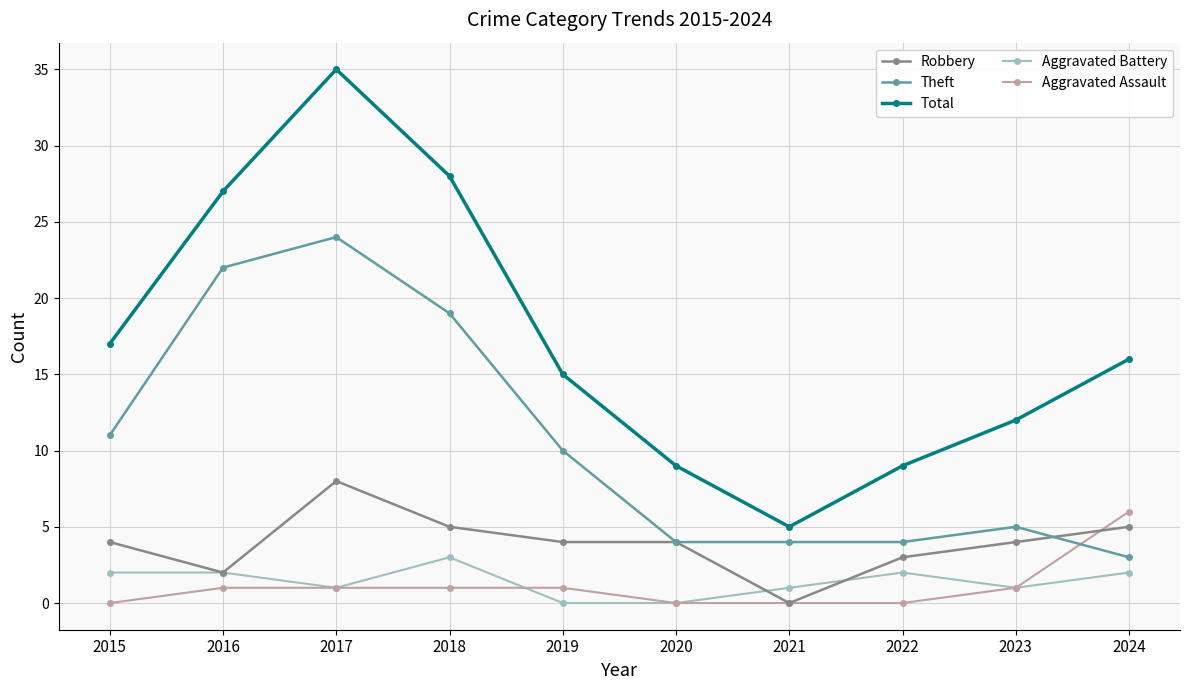

How many series are shown in this chart?

5